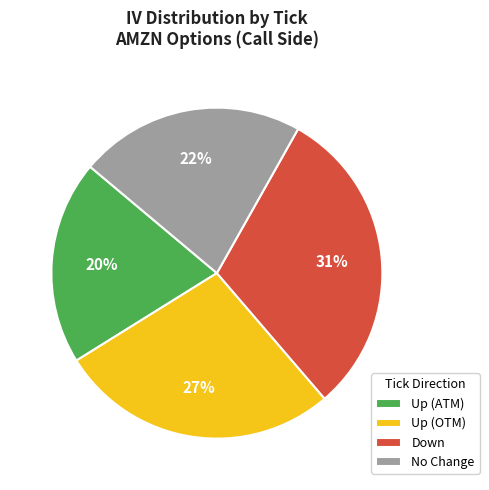

To the nearest percent, what is the difference between the largest and smallest slice percentages?

11%